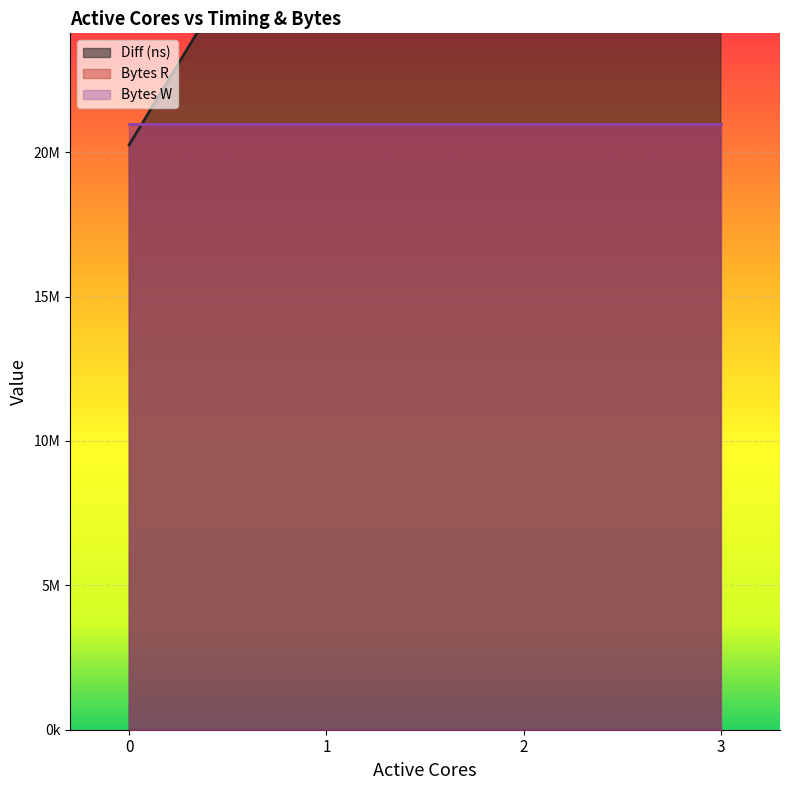

How many lines are shown in the chart?

3